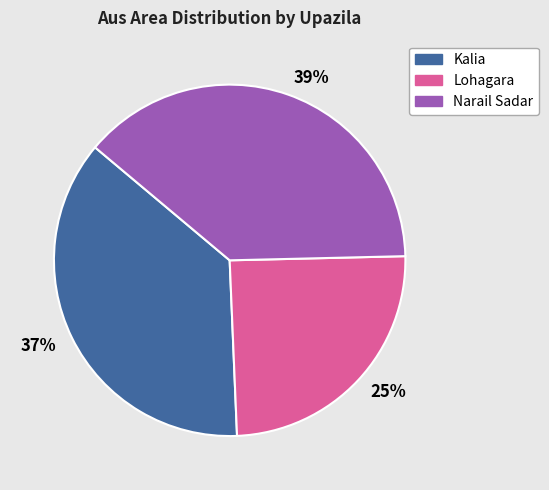

True or false: Kalia accounts for 31% of the total.

False